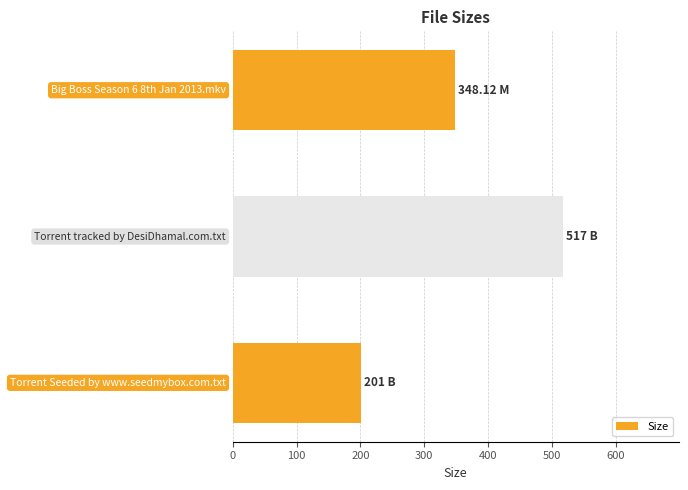

What is the difference between the maximum and minimum values?

316.0